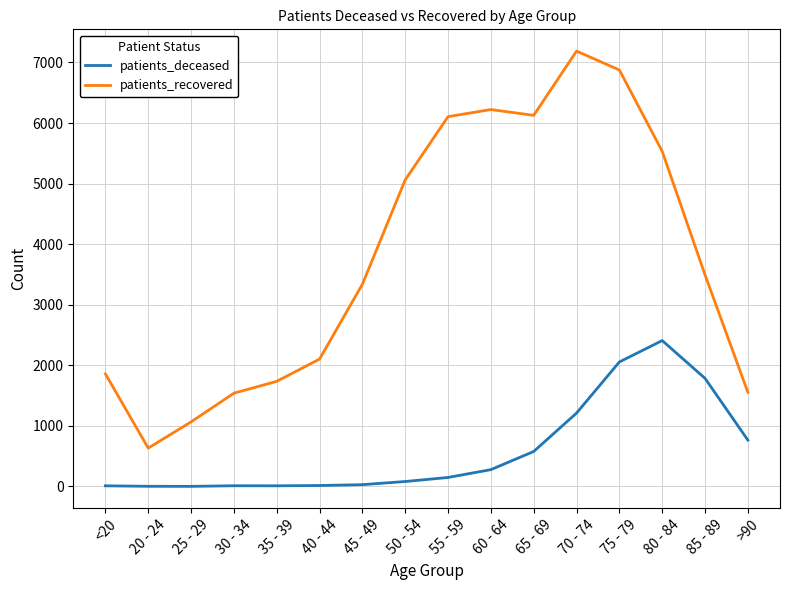

Which series has the widest spread of values?

patients_recovered